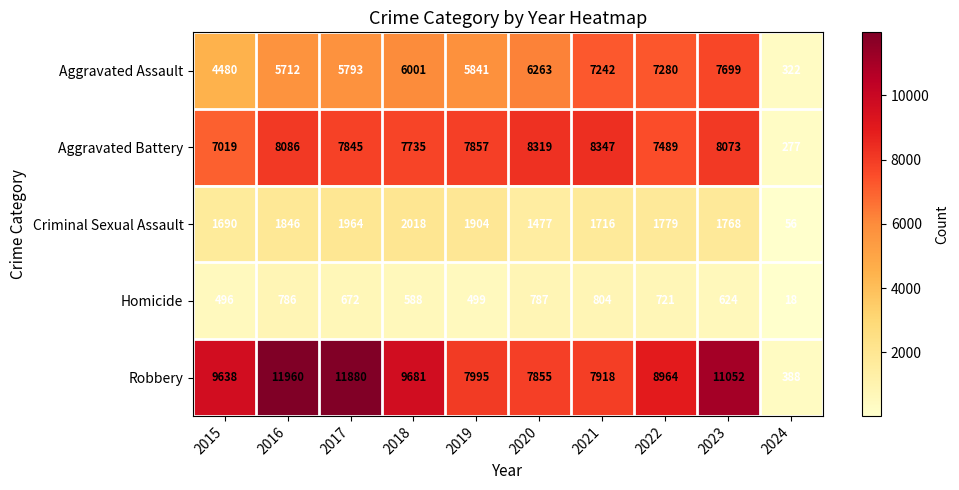

What value does the Aggravated Assault series have at 2016?

5712